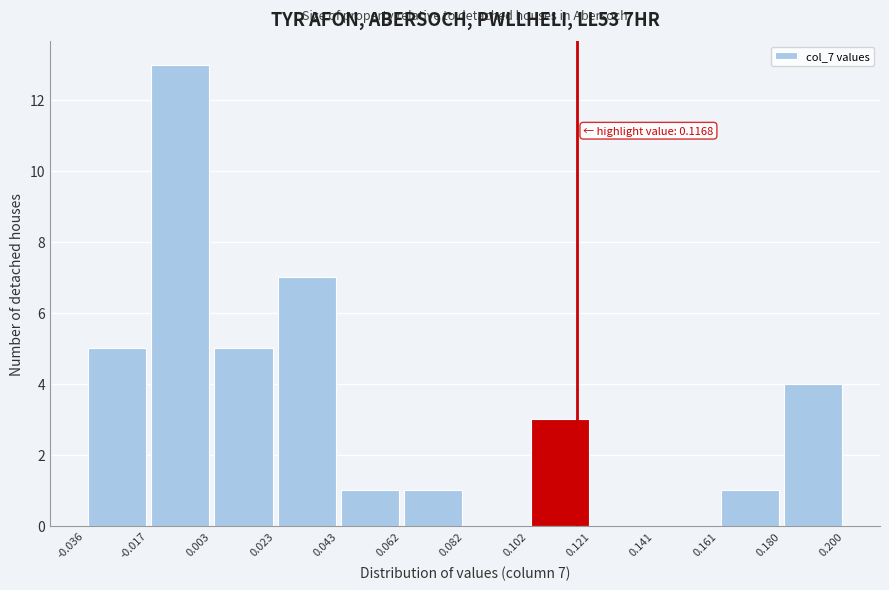

Over which range of the x-axis is the bar tallest?

-0.017 to 0.003